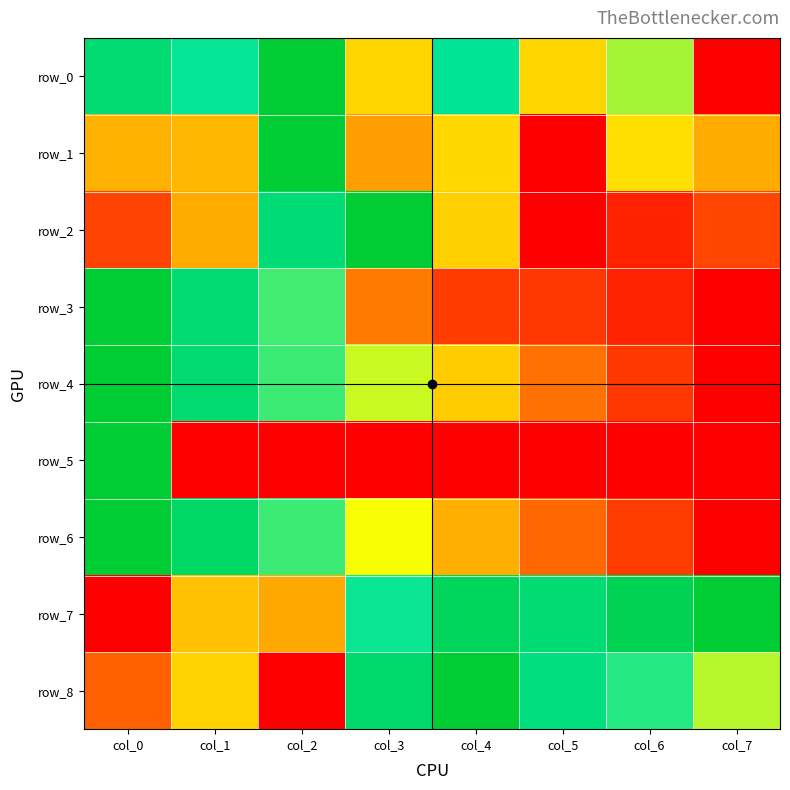

At which label does row_1 reach its peak?

col_2